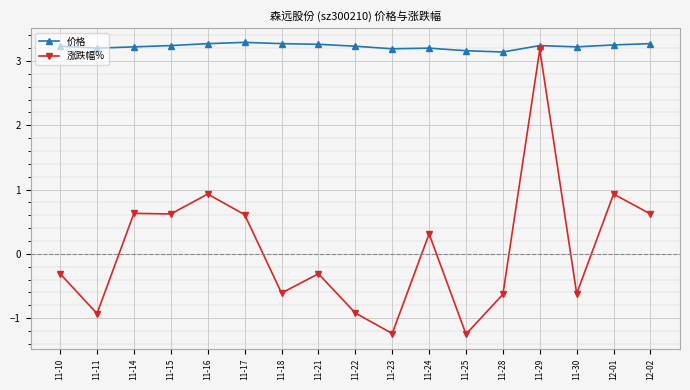

Rank the series by their average value, from highest to lowest.

价格, 涨跌幅%